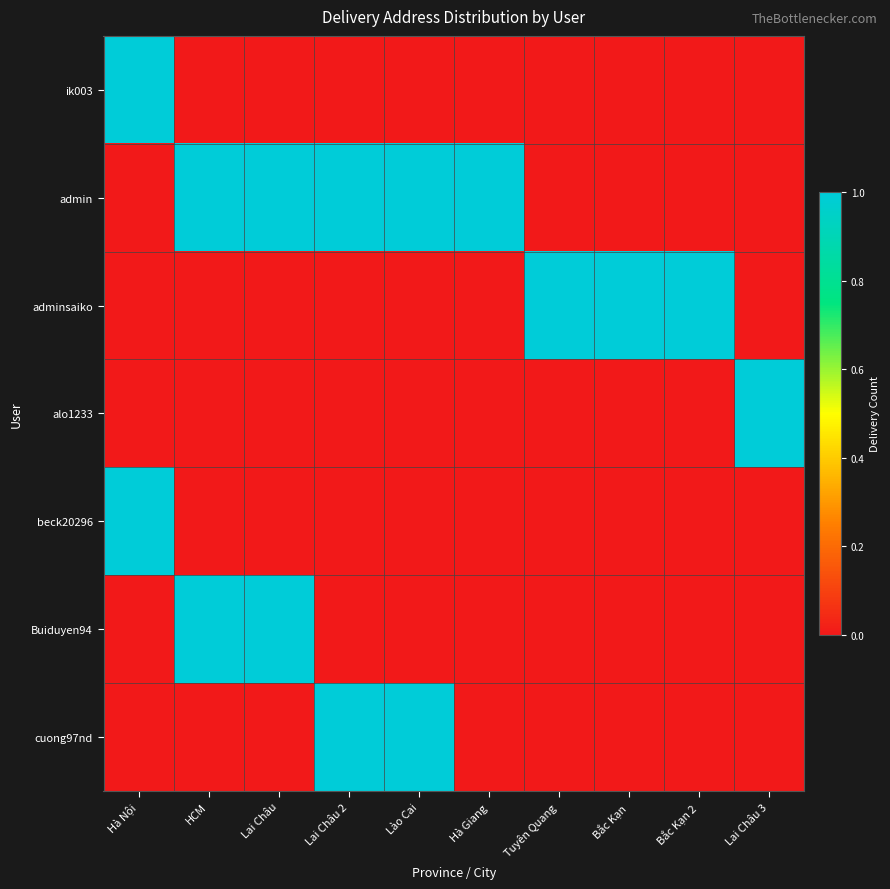

What is the greatest value displayed?

1